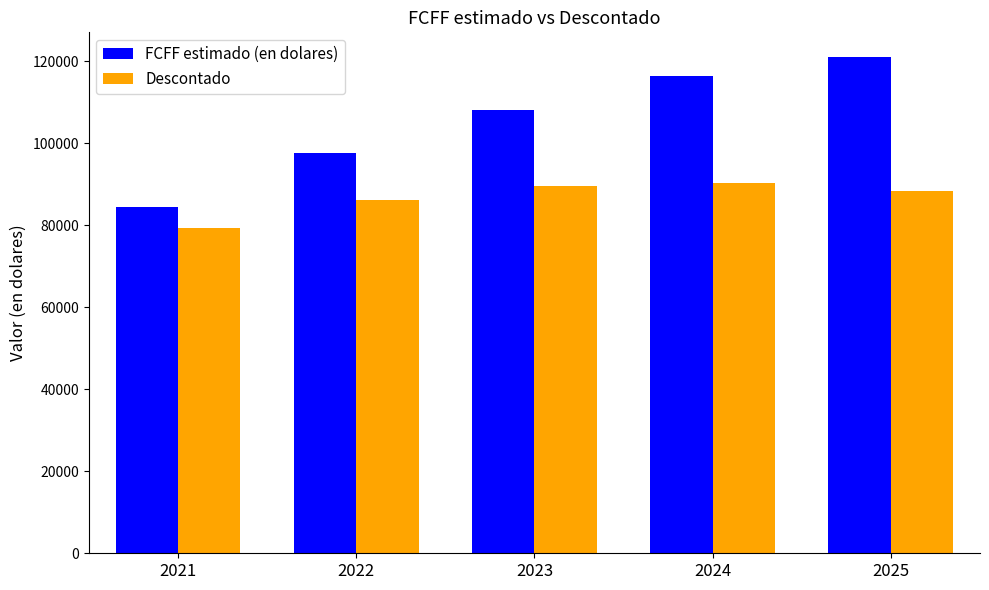

What is the difference between the second highest and second lowest values in the FCFF estimado (en dolares) series?

18700.0